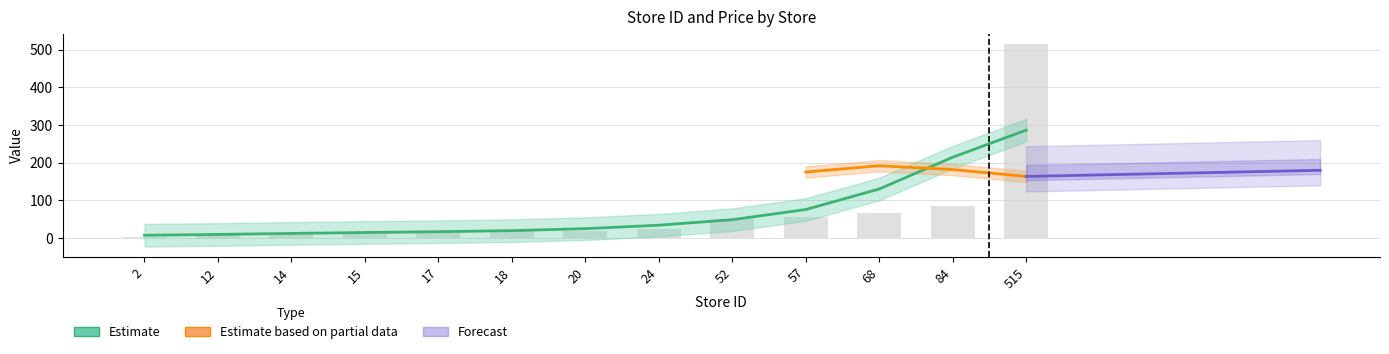

Approximately how many times larger is the value at 14 compared to 52?

0.3